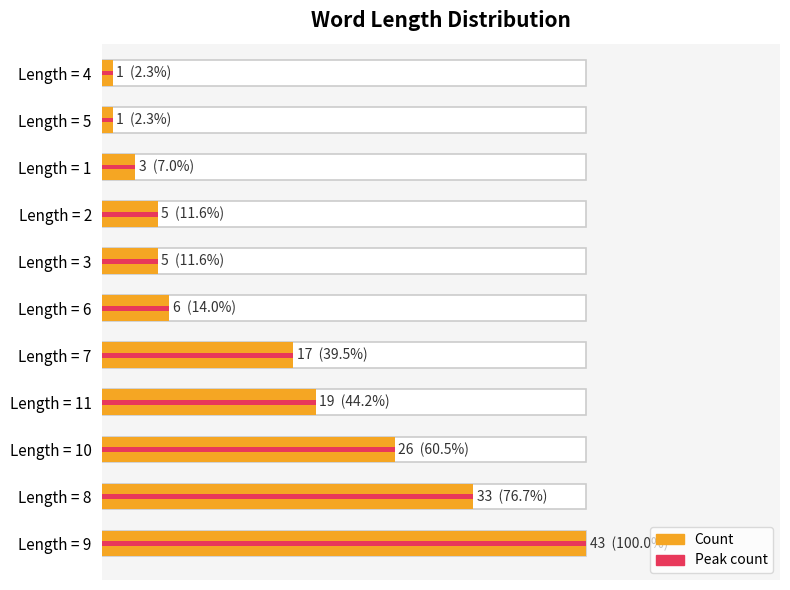

Does the chart contain any negative values?

No